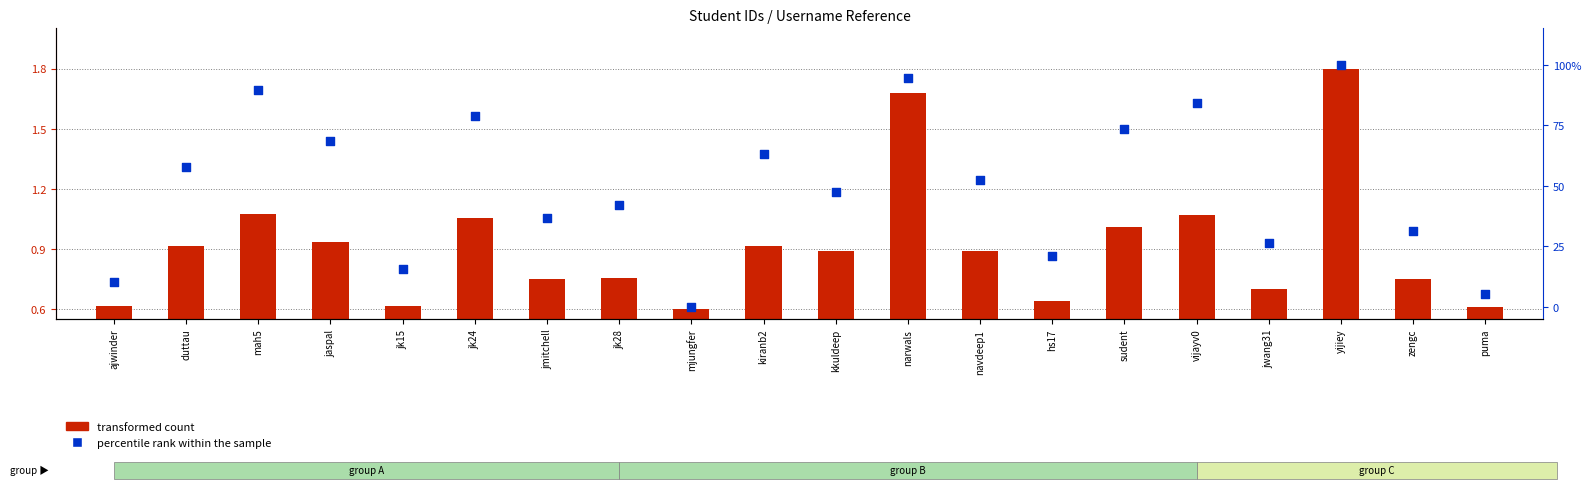

What is the total value across all series at ajwinder?

11.1